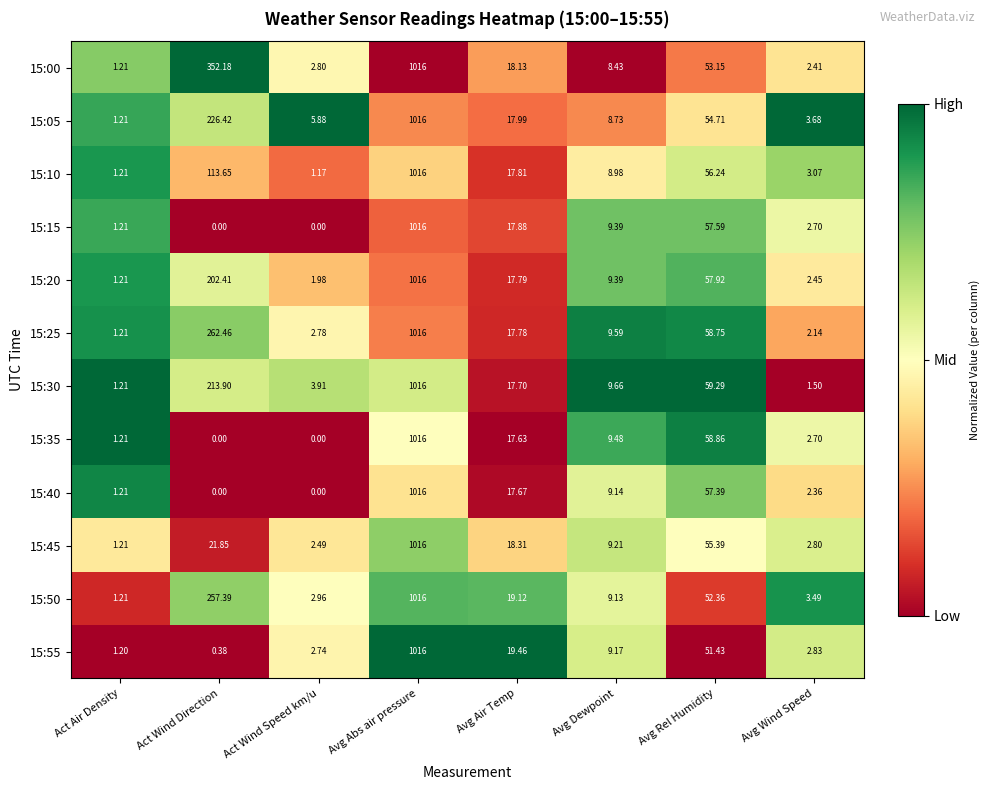

Count the number of data series in this chart.

12